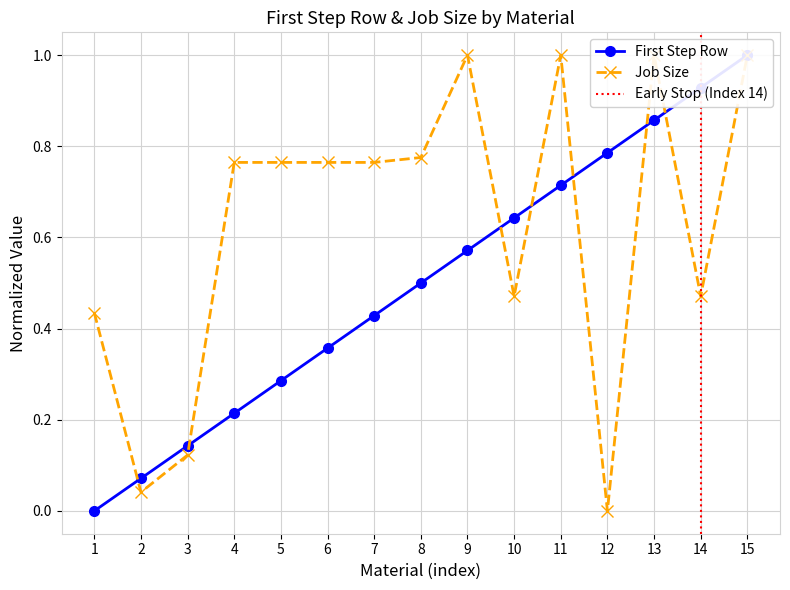

Is it true that First Step Row equals 0.3 at 8?

False